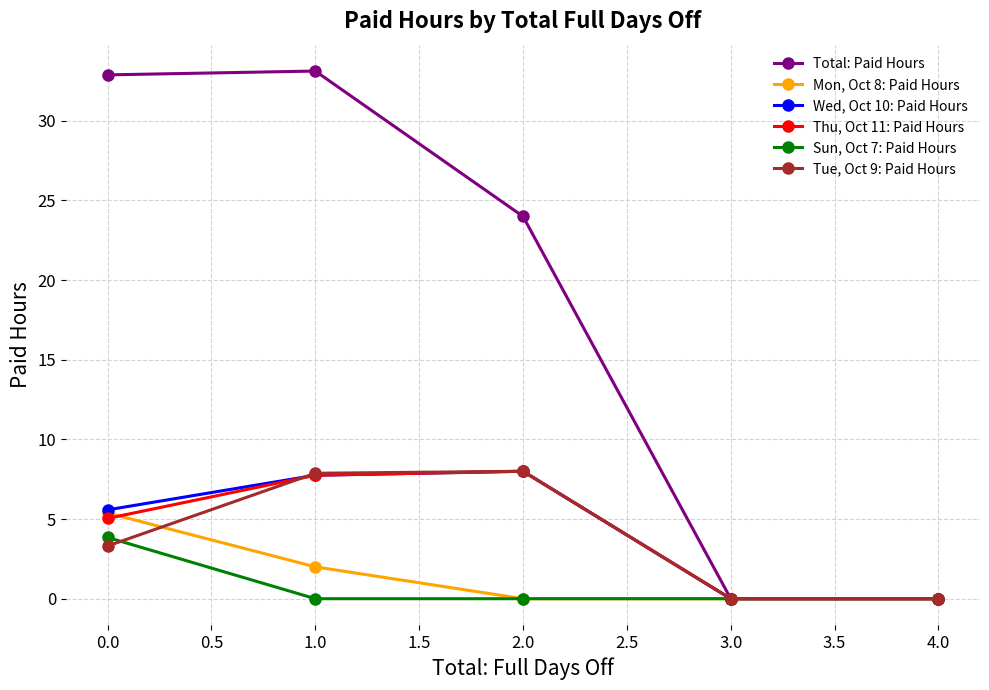

True or false: Mon, Oct 8: Paid Hours has a value of -3.1 at 3.0.

False